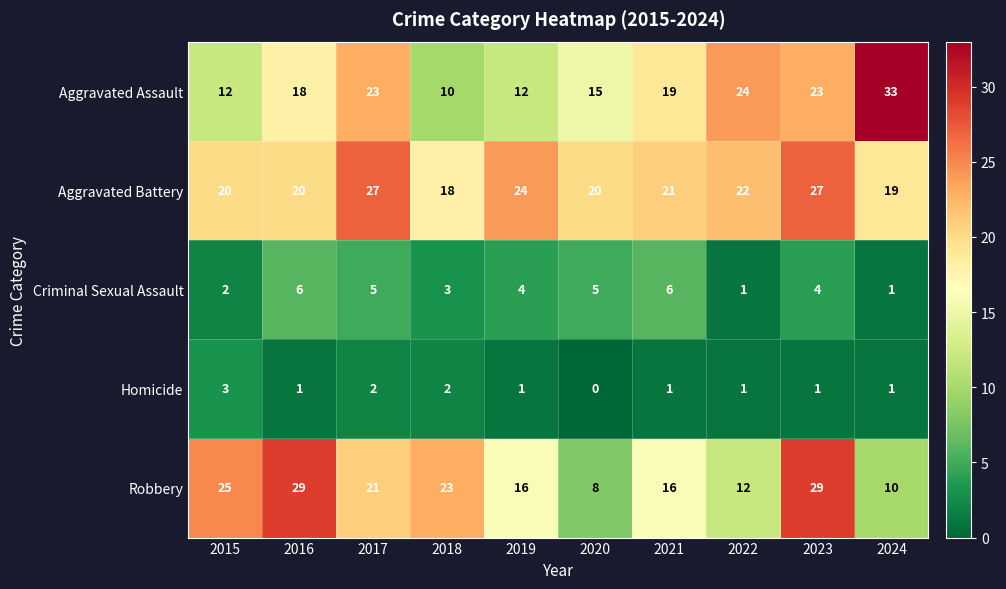

Which label corresponds to the smallest value in the chart?

2020